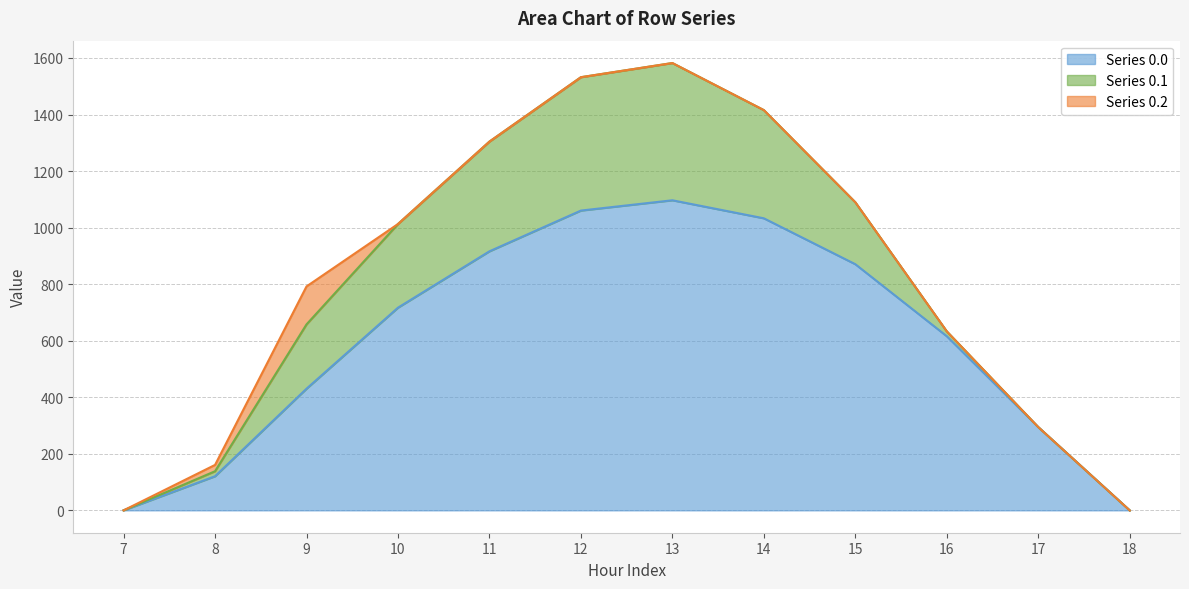

What is the value of the row_0.1 point at the 2nd from the left?

17.7